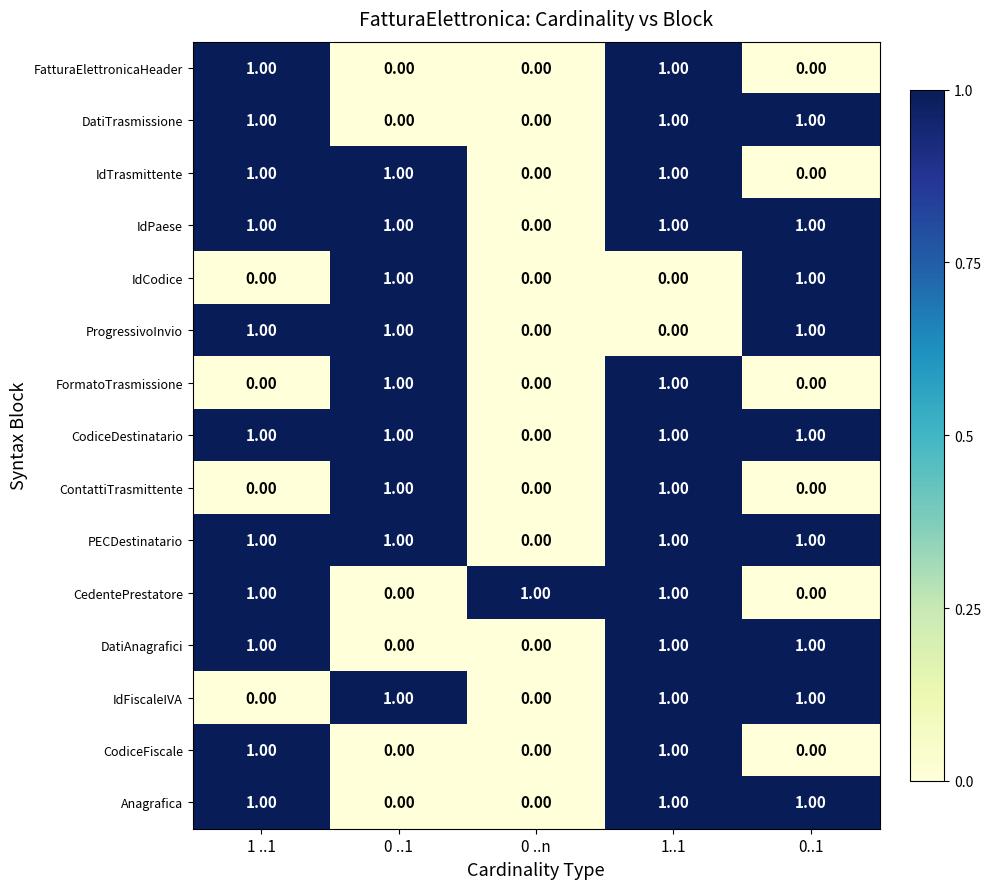

What is the spread (max minus min) of values at 0 ..1?

1